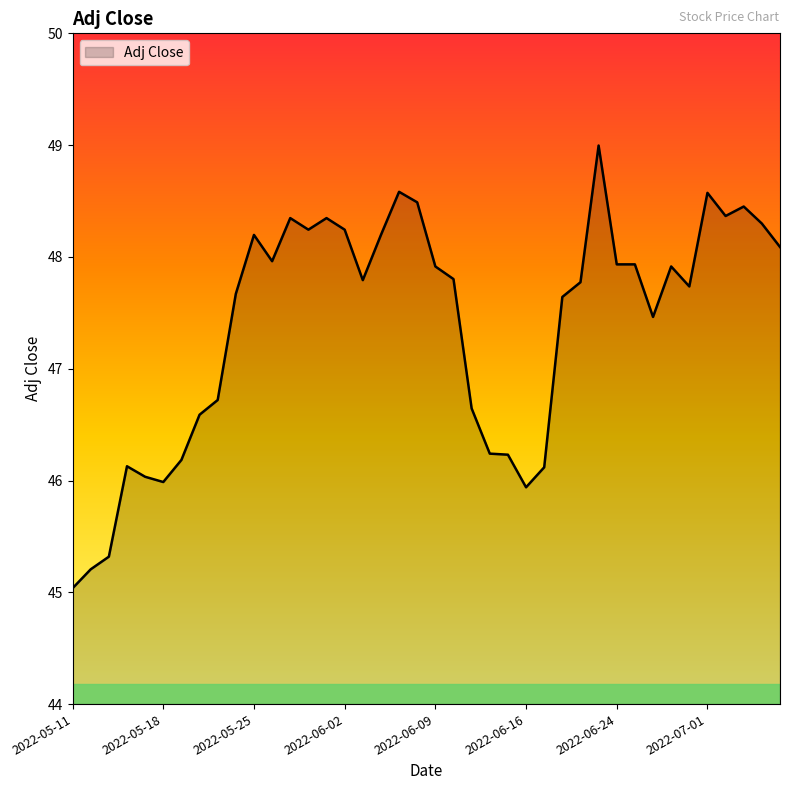

True or false: the data has more than 2 interior local peaks.

True